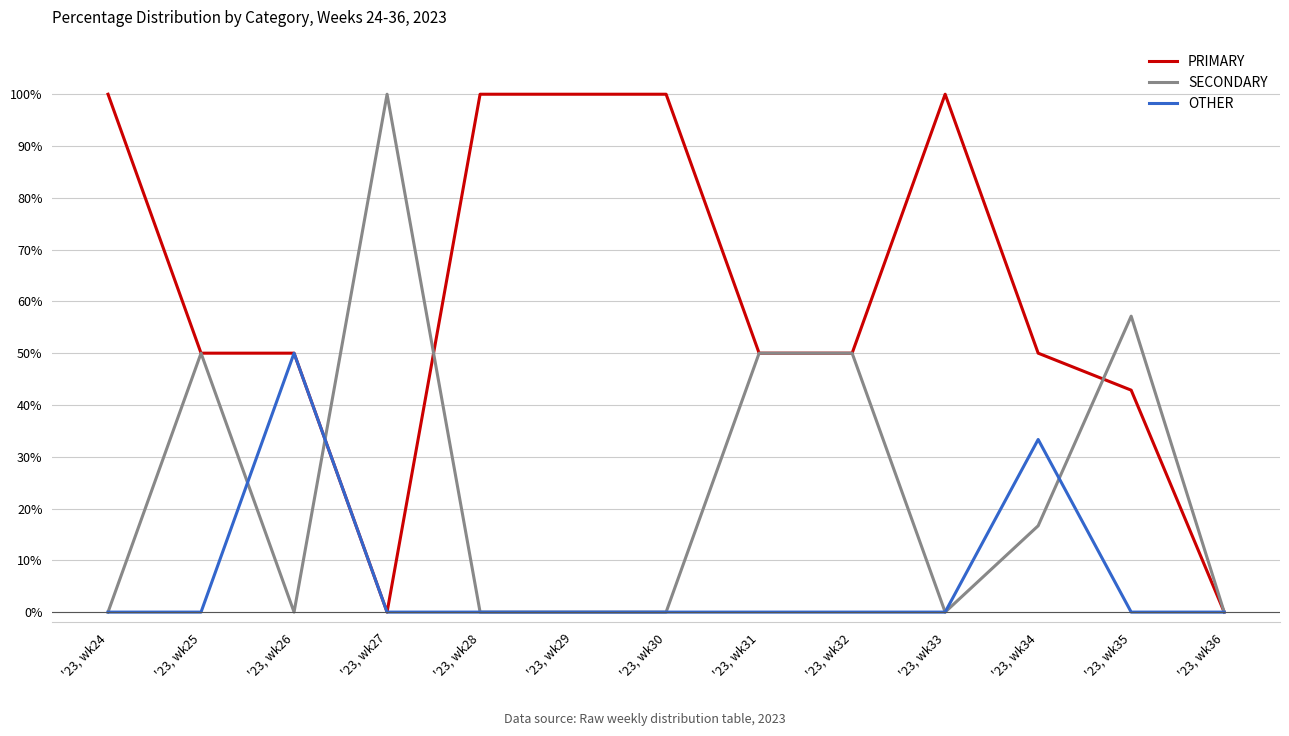

Rank the series by their average value, from lowest to highest.

OTHER, SECONDARY, PRIMARY